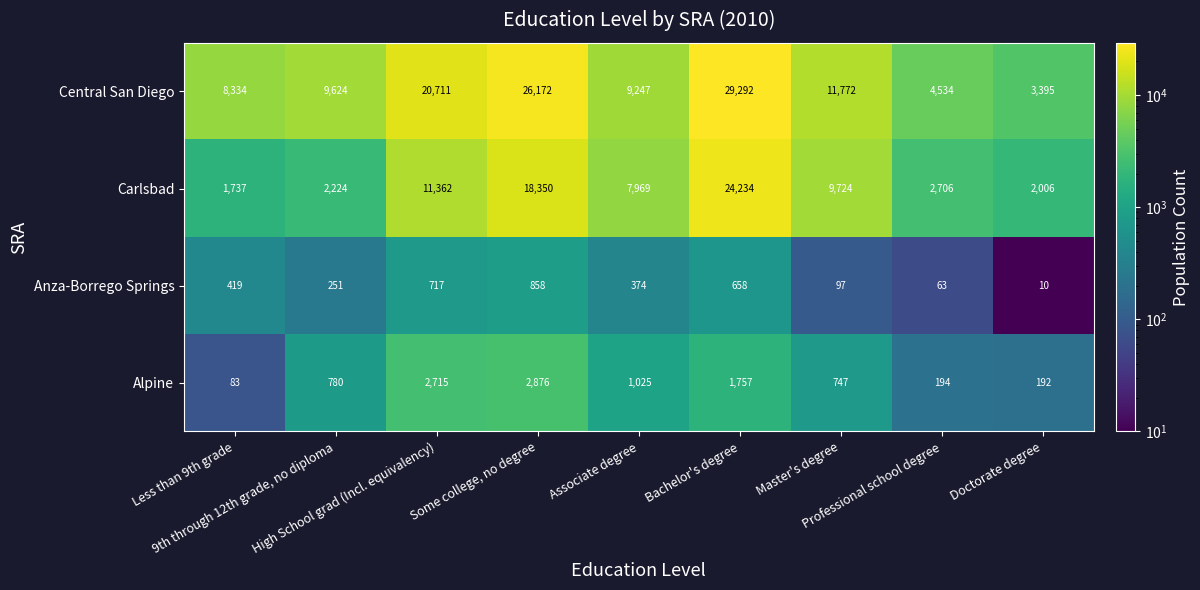

What is the smallest value displayed?

10